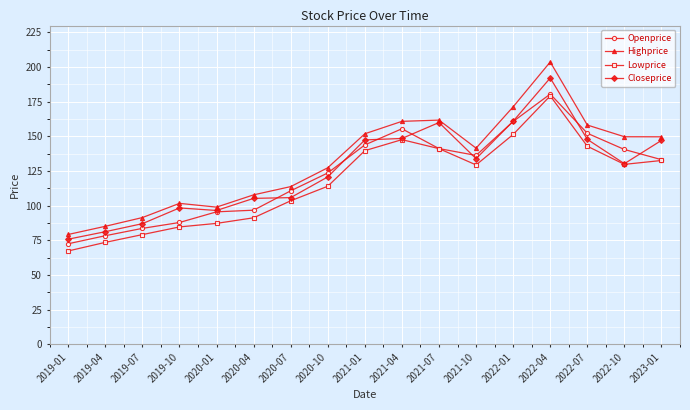

At which label does Lowprice first exceed 129?

2021-01